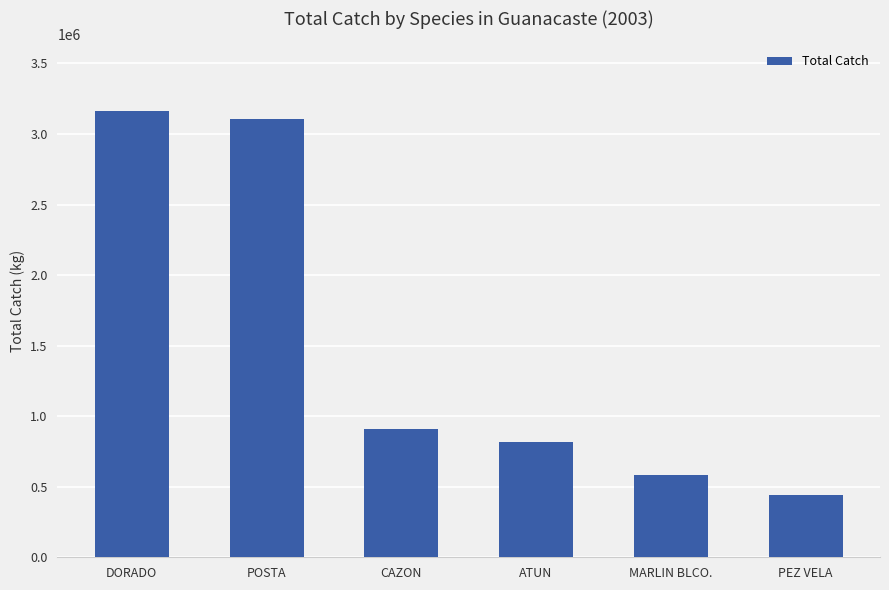

List the labels in order of value, smallest first.

PEZ VELA, MARLIN BLCO., ATUN, CAZON, POSTA, DORADO